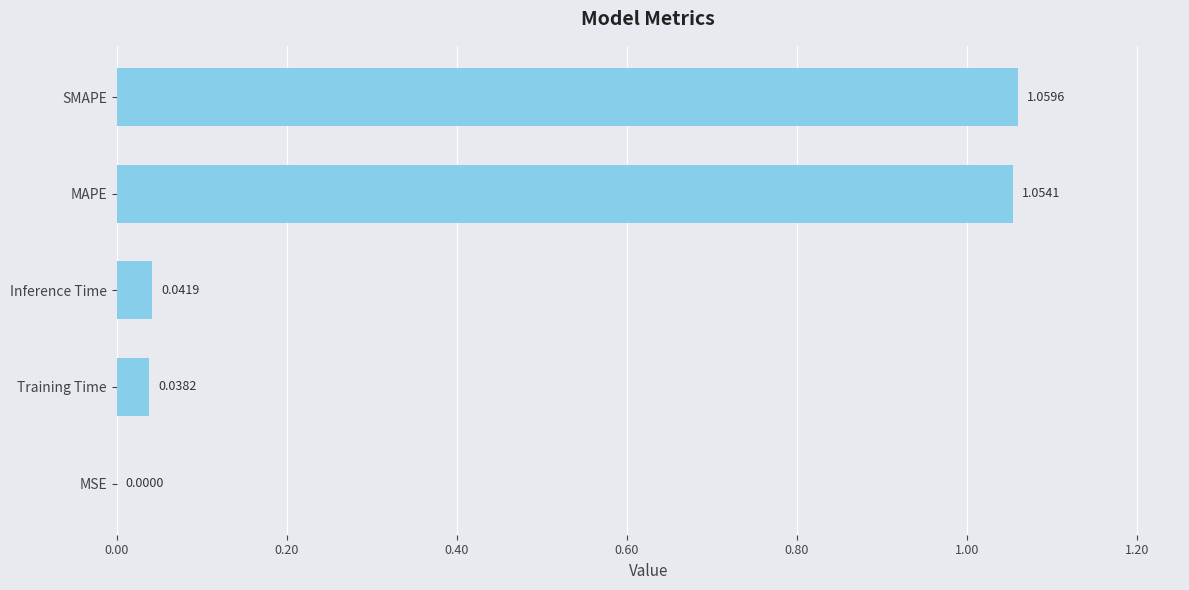

At which category does the chart reach its peak across all series?

SMAPE